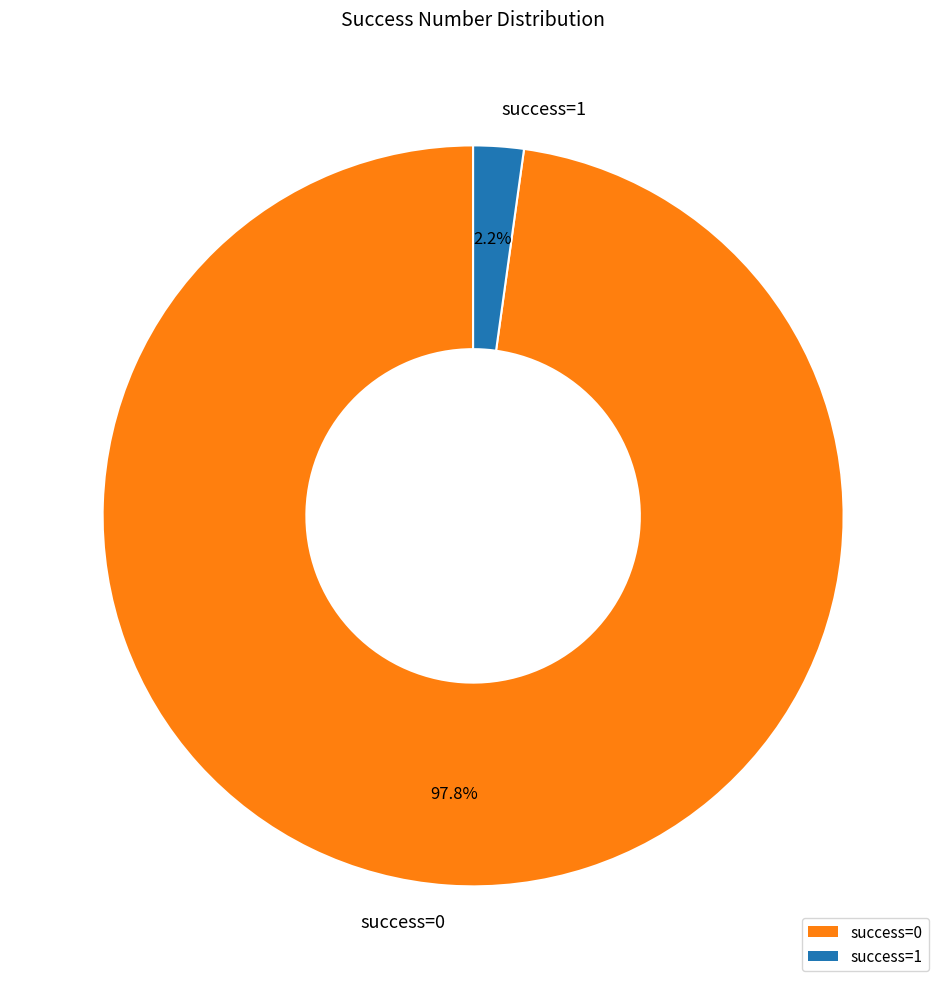

To the nearest percent, what is the average slice percentage?

50%